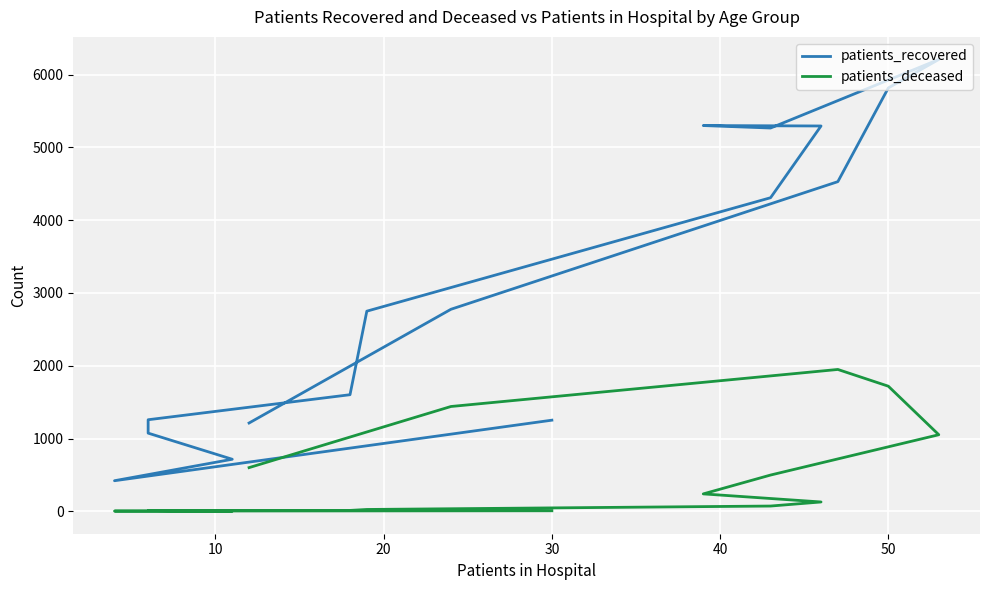

How many interior local peaks does the patients_deceased series have?

1